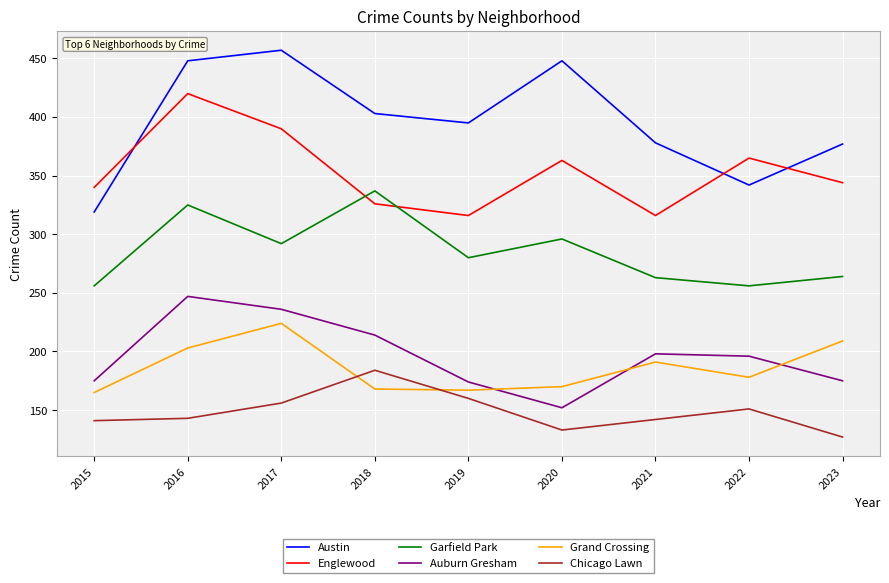

Rank the series at 2020 from lowest to highest value.

Chicago Lawn, Auburn Gresham, Grand Crossing, Garfield Park, Englewood, Austin